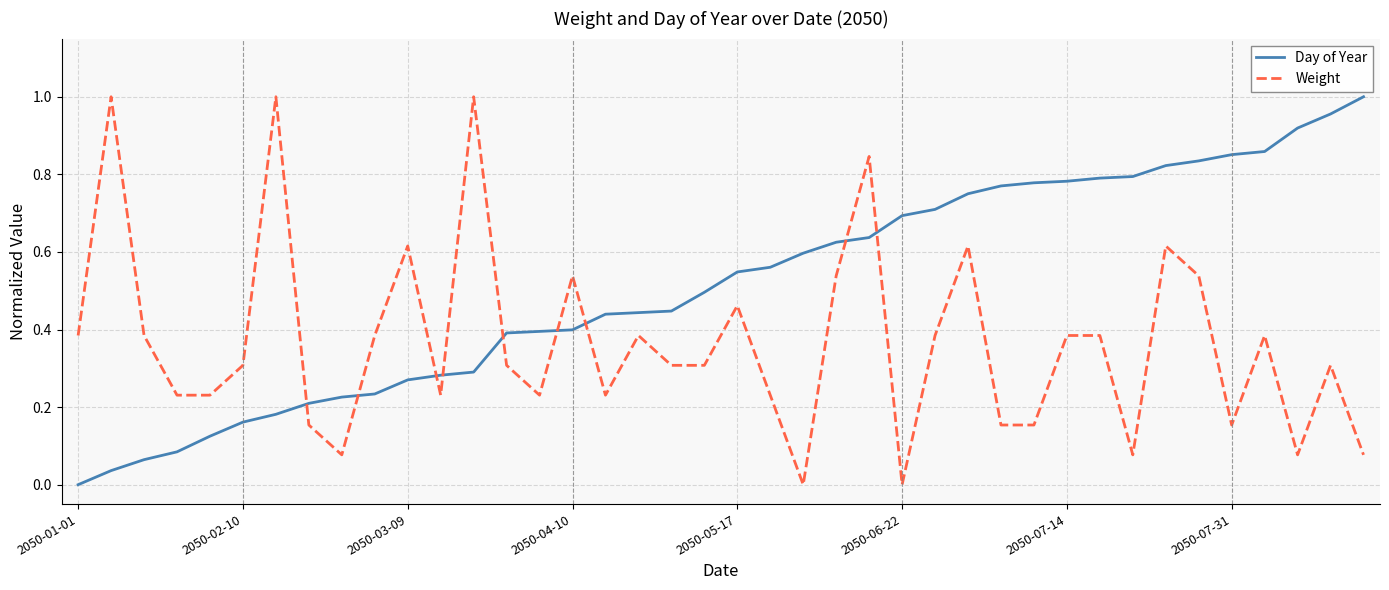

After their last crossing, which series has the higher values: Weight or Day of Year?

Day of Year